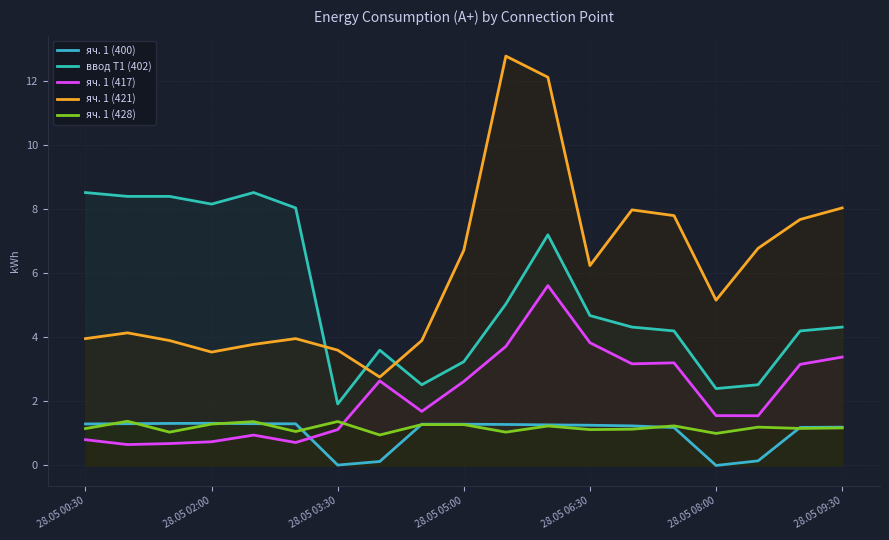

What is the approximate value of ввод Т1 (402) at 11?

7.2